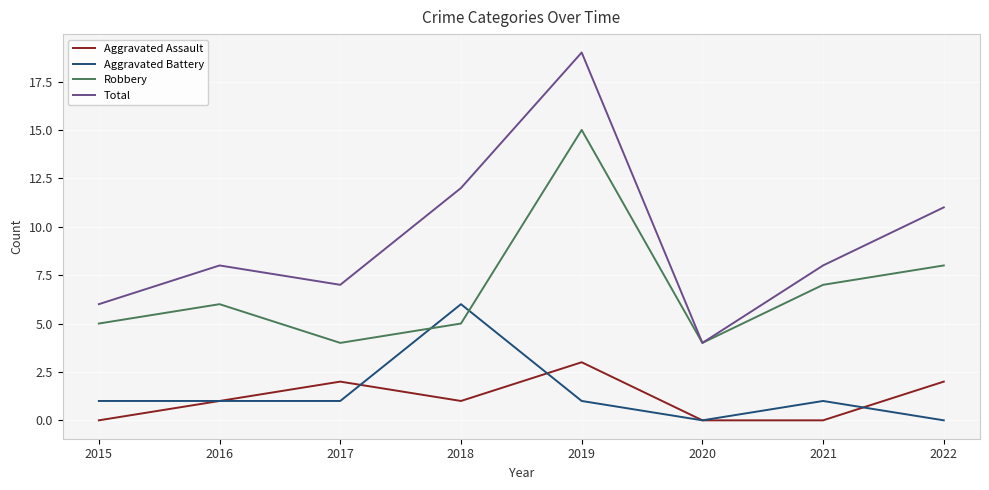

How many lines are shown in the chart?

4